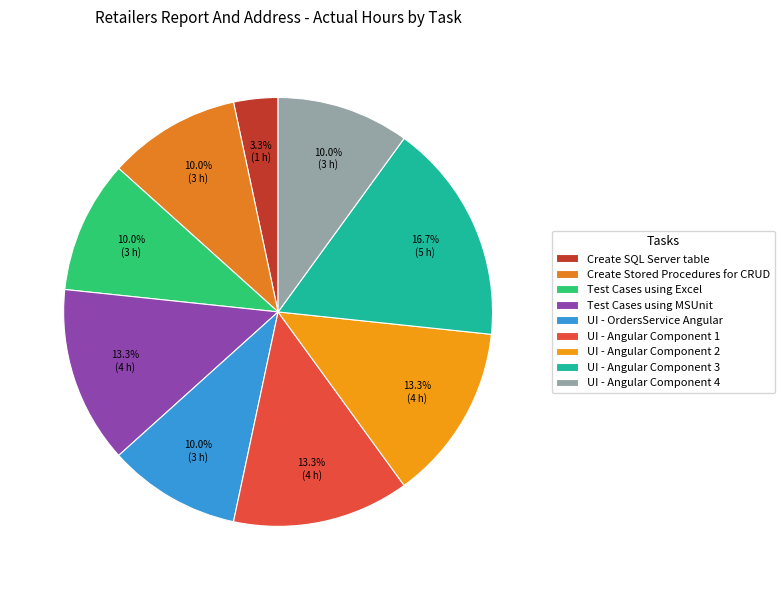

Which has a higher value, UI - Angular Component 4 or Create Stored Procedures for CRUD?

UI - Angular Component 4